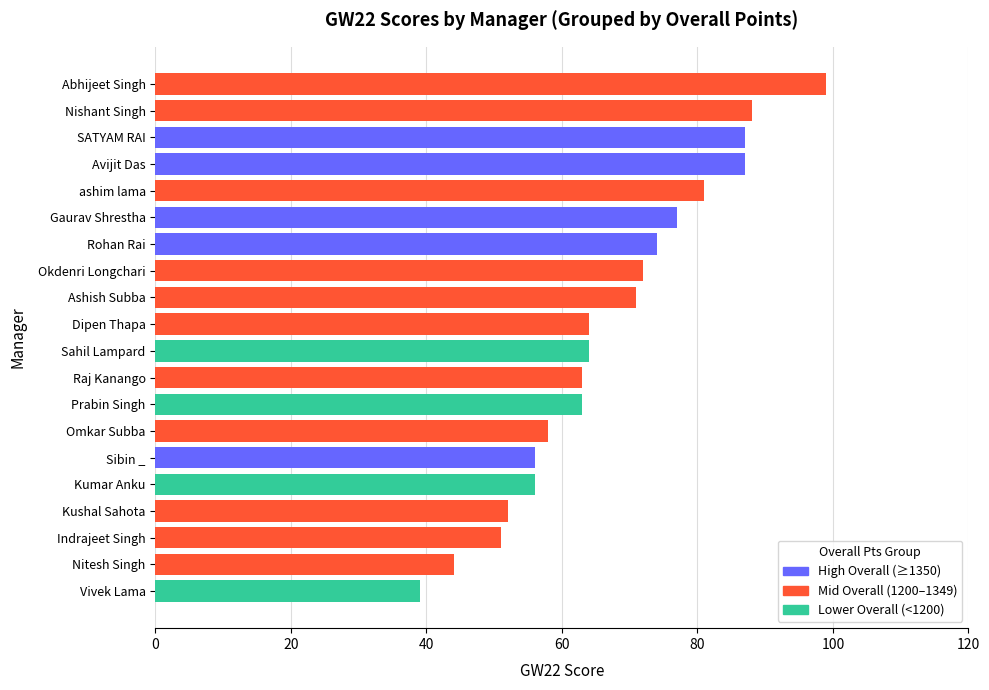

What is the minimum value shown in the chart?

39